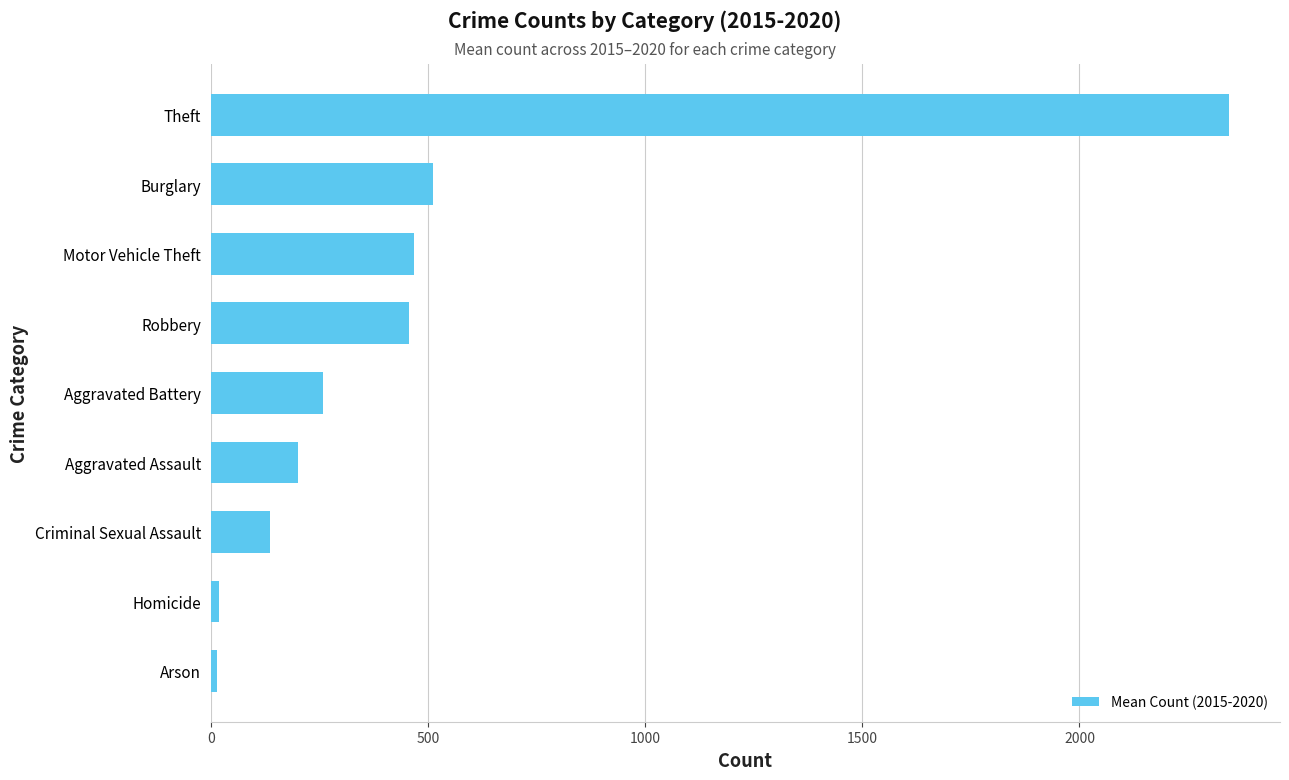

What is the average value?

490.1